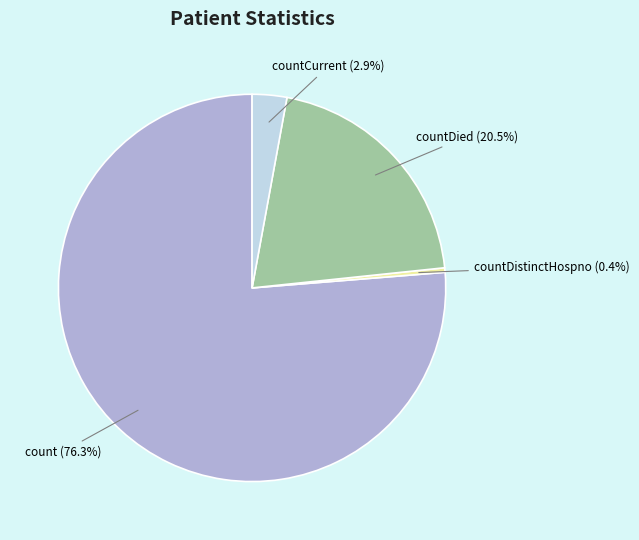

How many segments does this pie chart have?

4